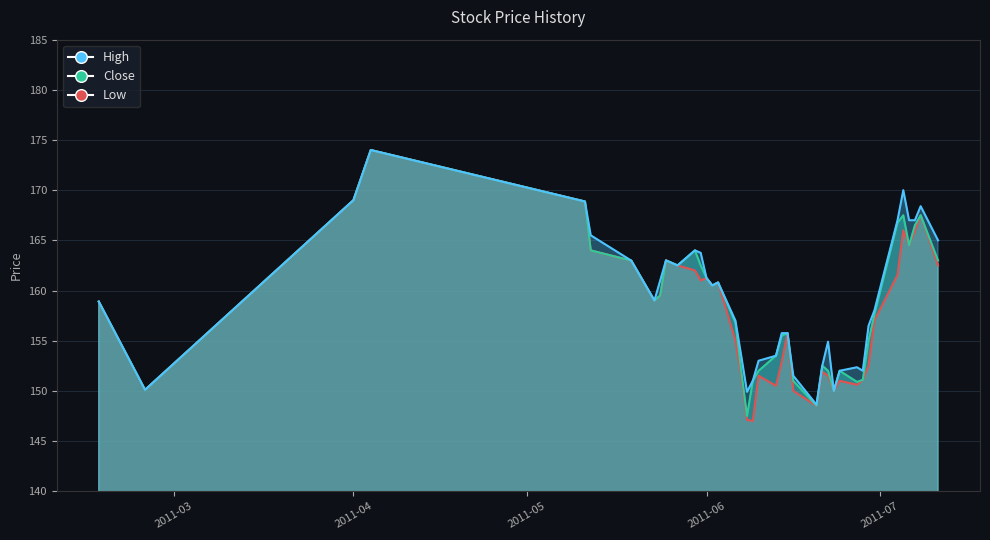

How many data points in Low are less than 159?

20